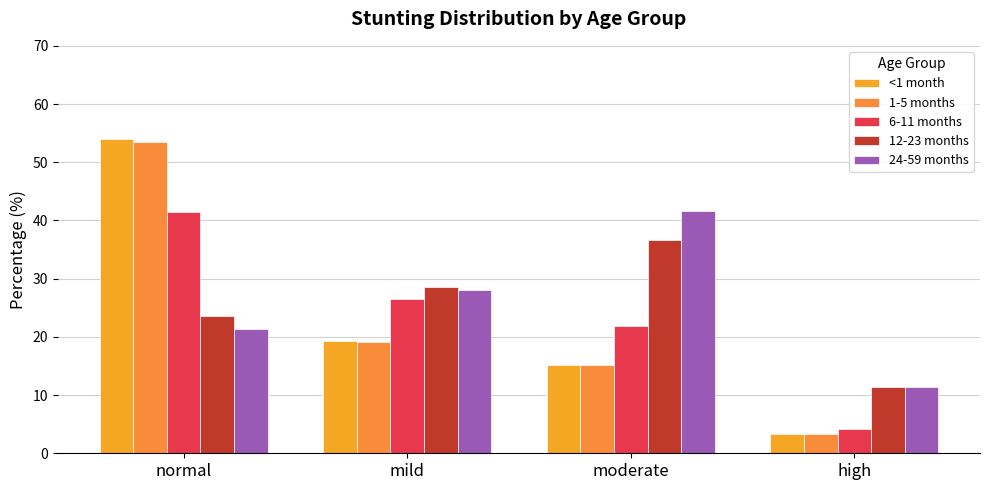

Read the <1 month value at high.

3.3